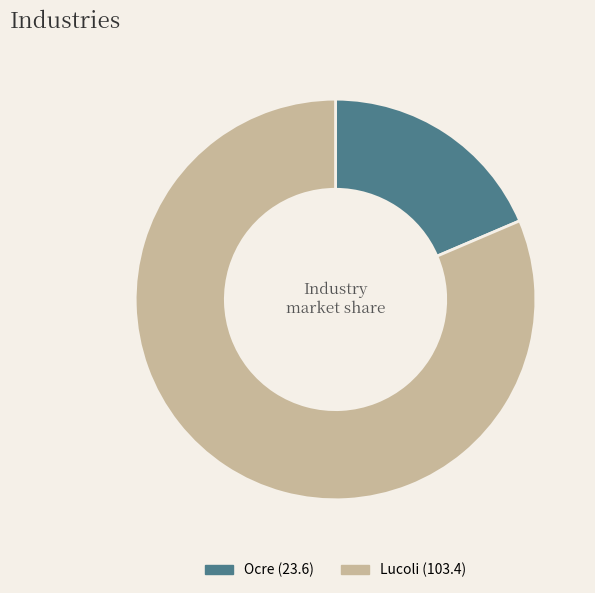

How many slices are in this pie chart?

2